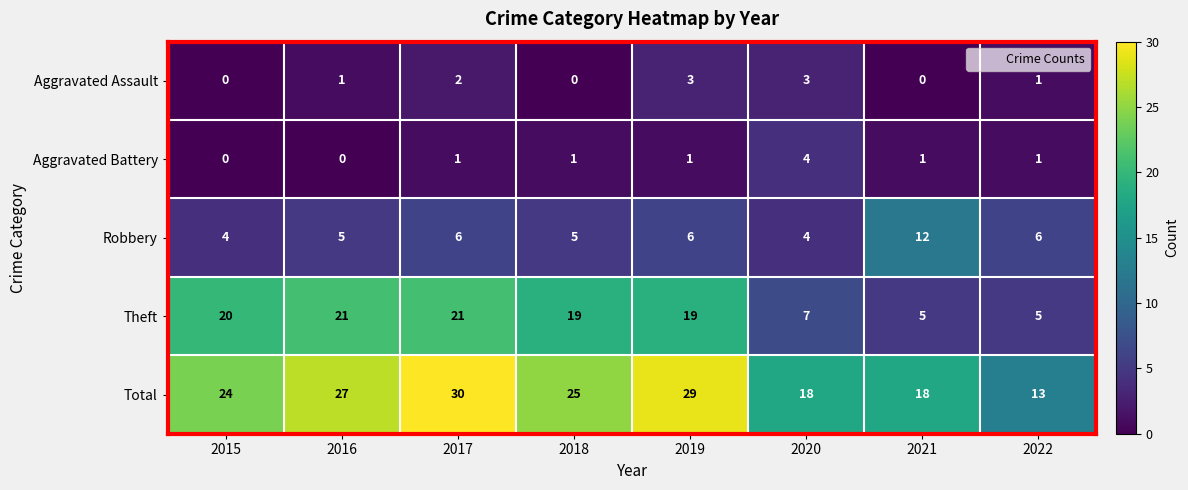

What is the difference between the highest and lowest values at 2022?

12